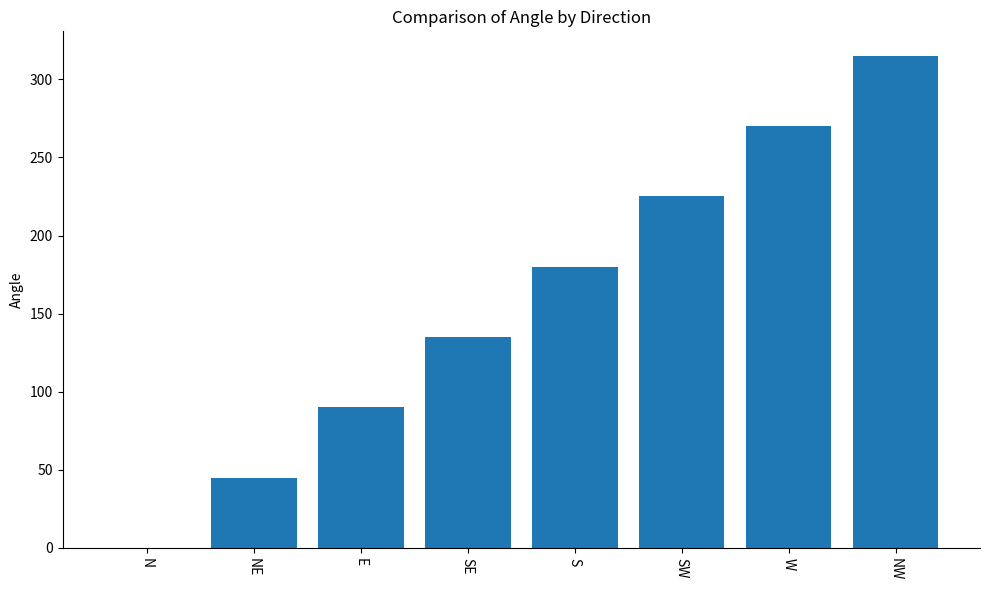

Which category has the highest value across all series?

NW